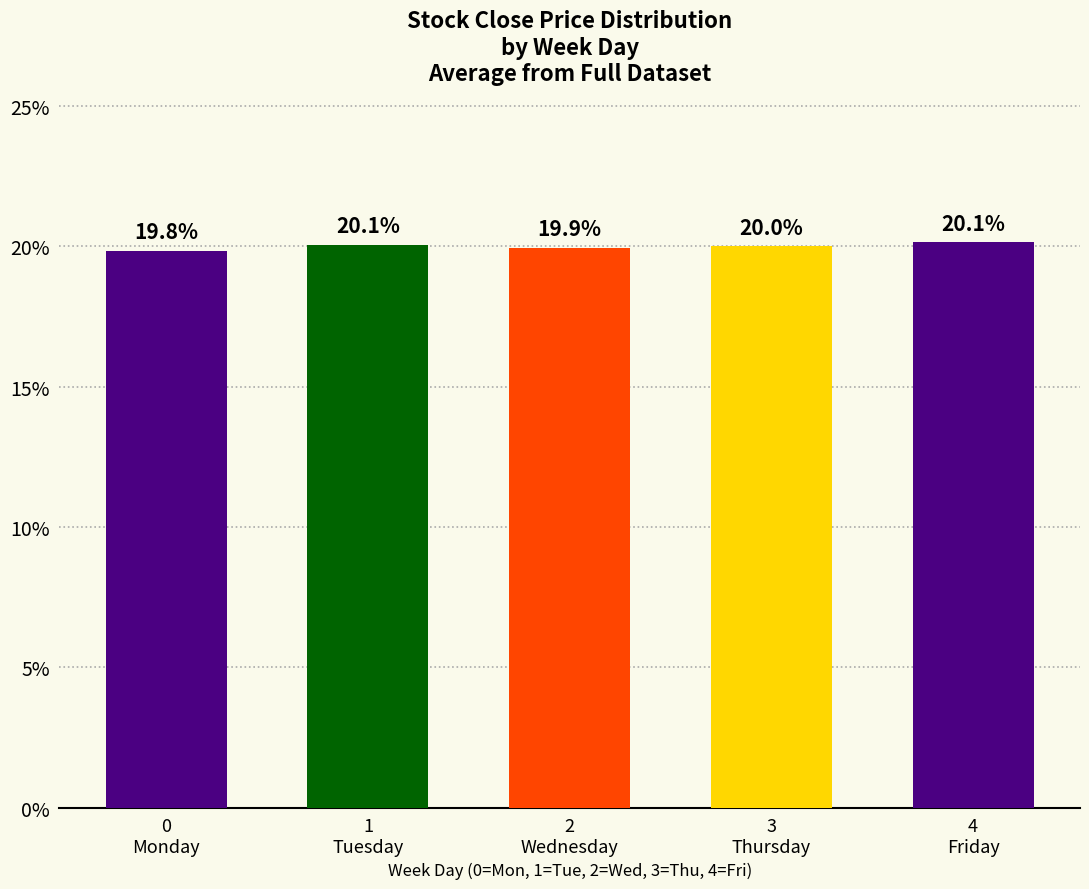

What is the smallest value displayed?

19.8